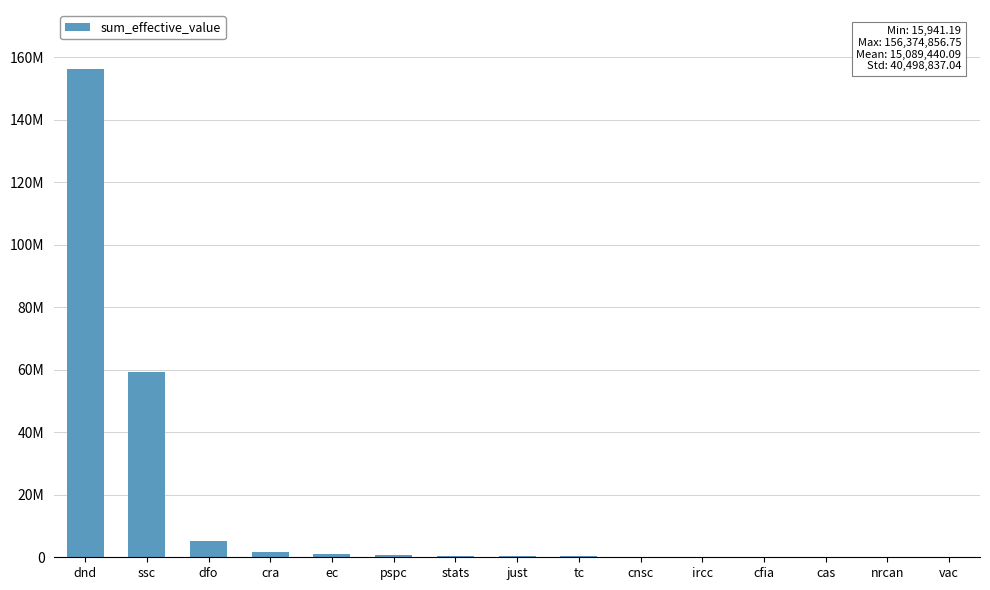

What is the greatest value displayed?

156374856.8